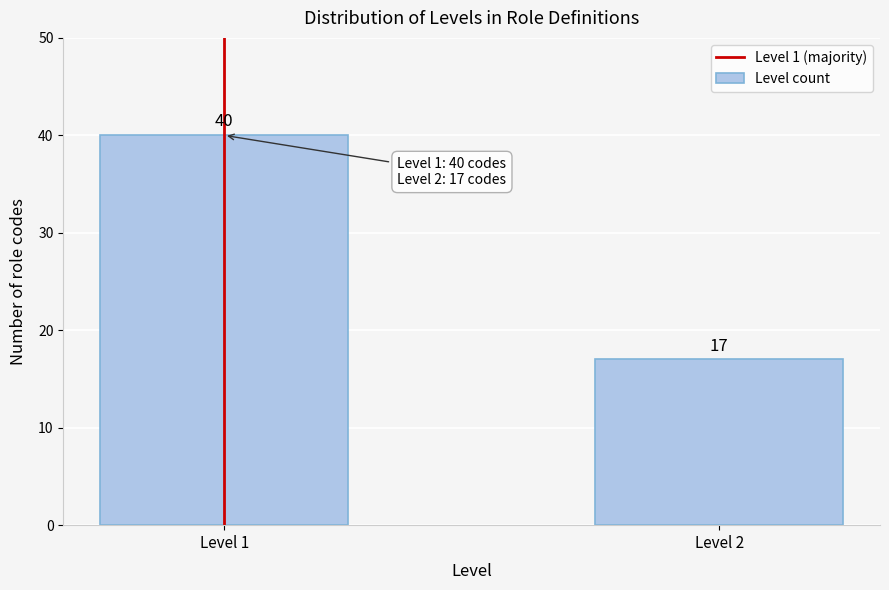

Reading left to right, extract all data points from this chart.

40	17